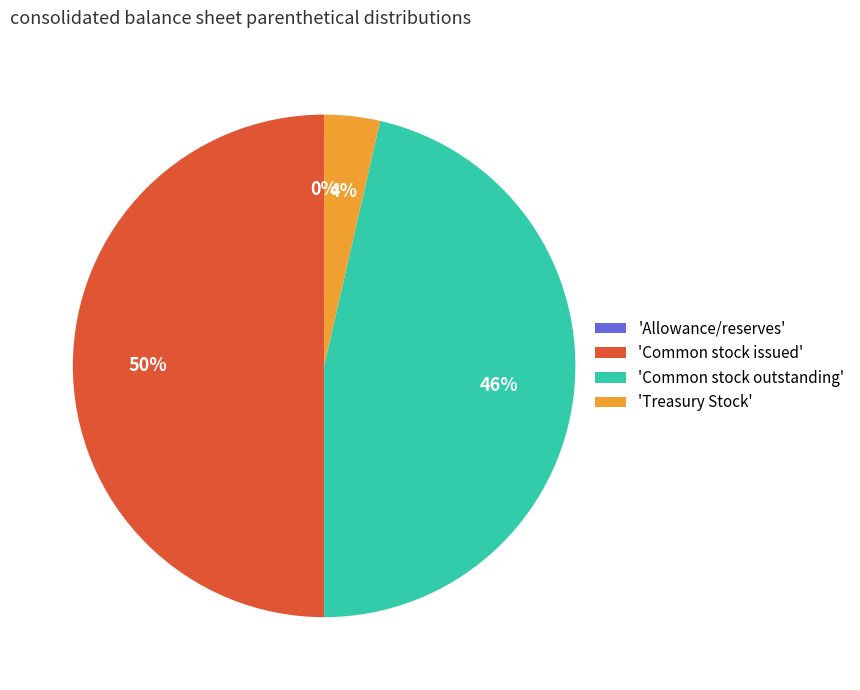

What percentage is the 'Common stock outstanding' slice, to the nearest percent?

46%